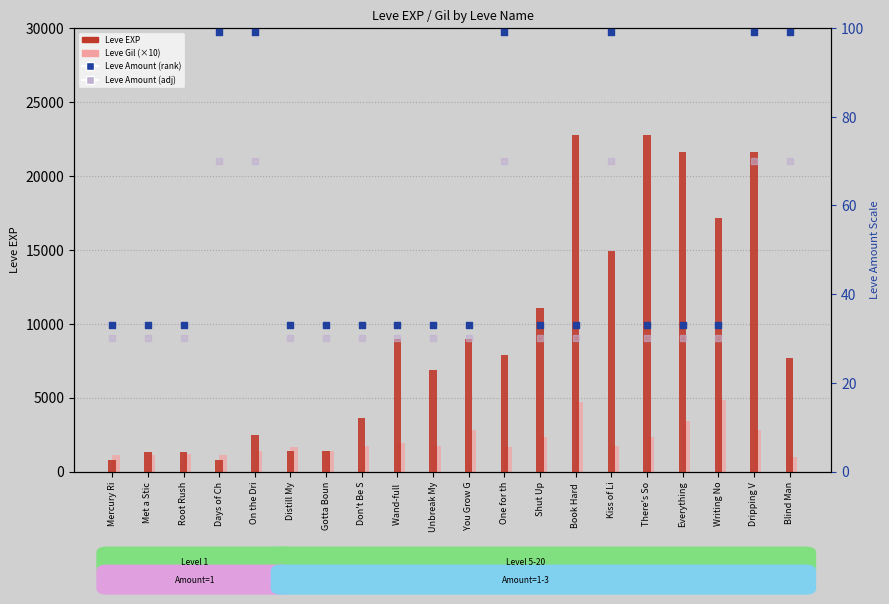

At how many categories does at least one series exceed 16622?

5